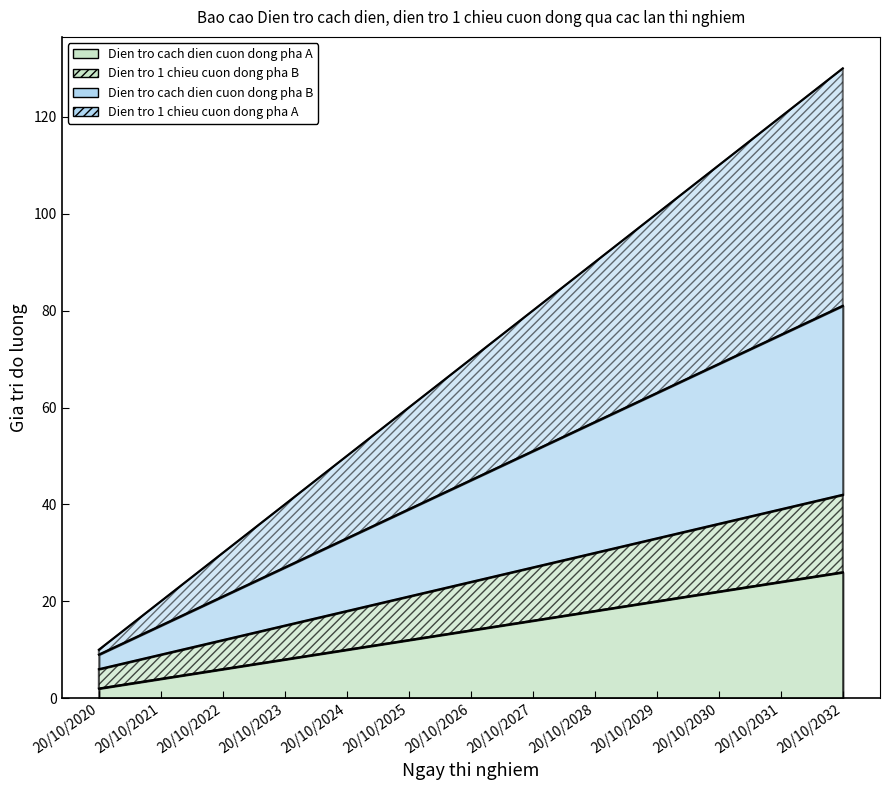

List the labels in order of Dien tro 1 chieu cuon dong pha B value, largest first.

20/10/2032, 20/10/2031, 20/10/2030, 20/10/2029, 20/10/2028, 20/10/2027, 20/10/2026, 20/10/2025, 20/10/2024, 20/10/2023, 20/10/2022, 20/10/2021, 20/10/2020